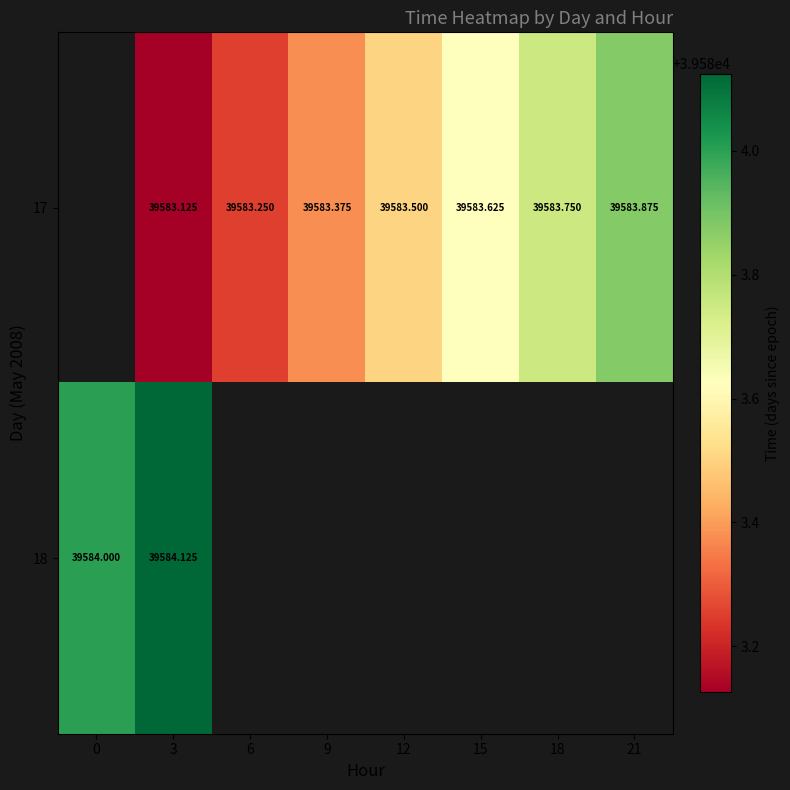

Count the number of categories in the chart.

8